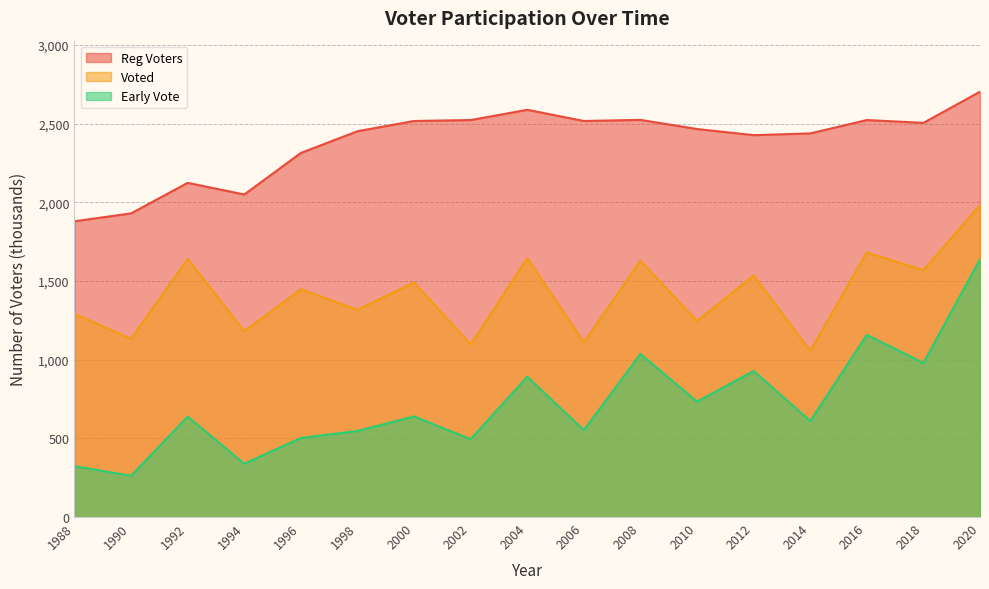

Which series has the largest total across all categories?

Reg Voters